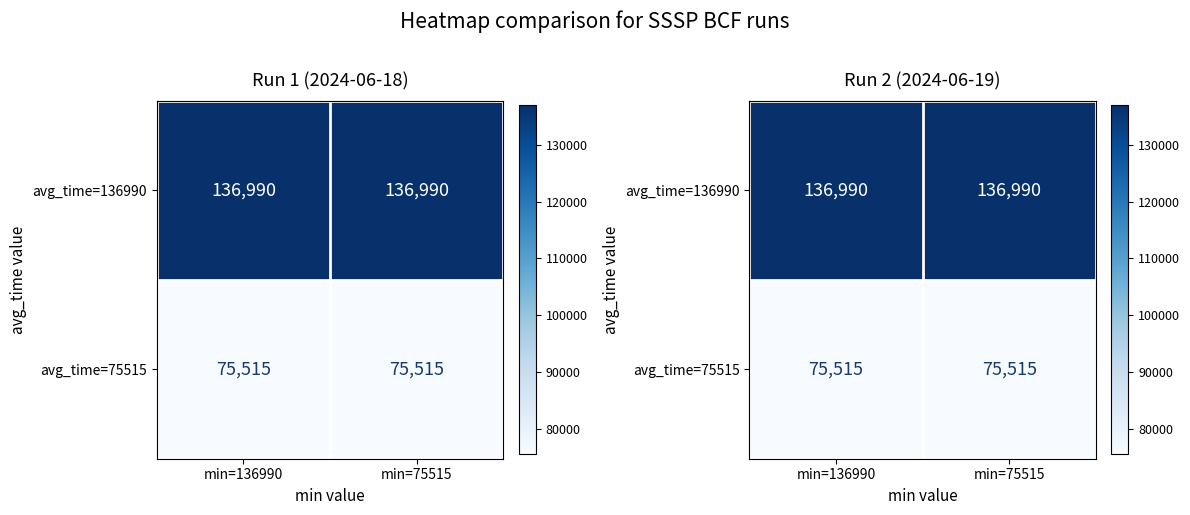

At how many categories does at least one series exceed 91458?

2